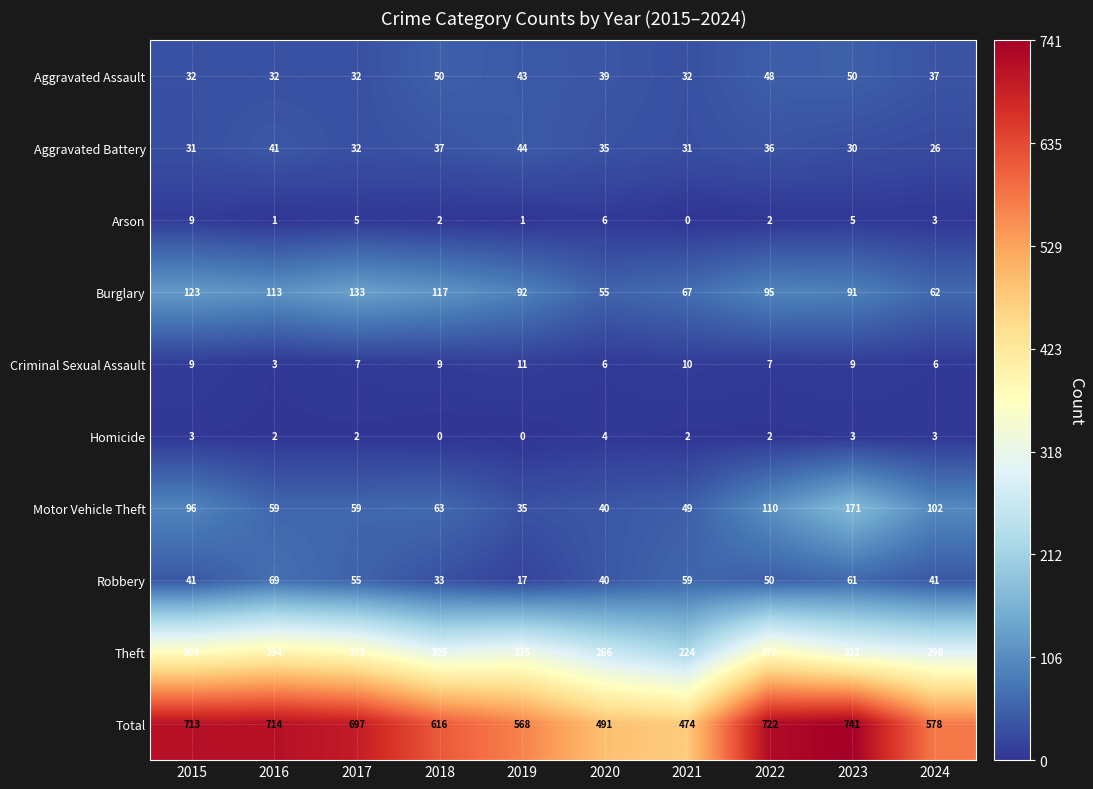

What is the total value across all series at 2020?

982